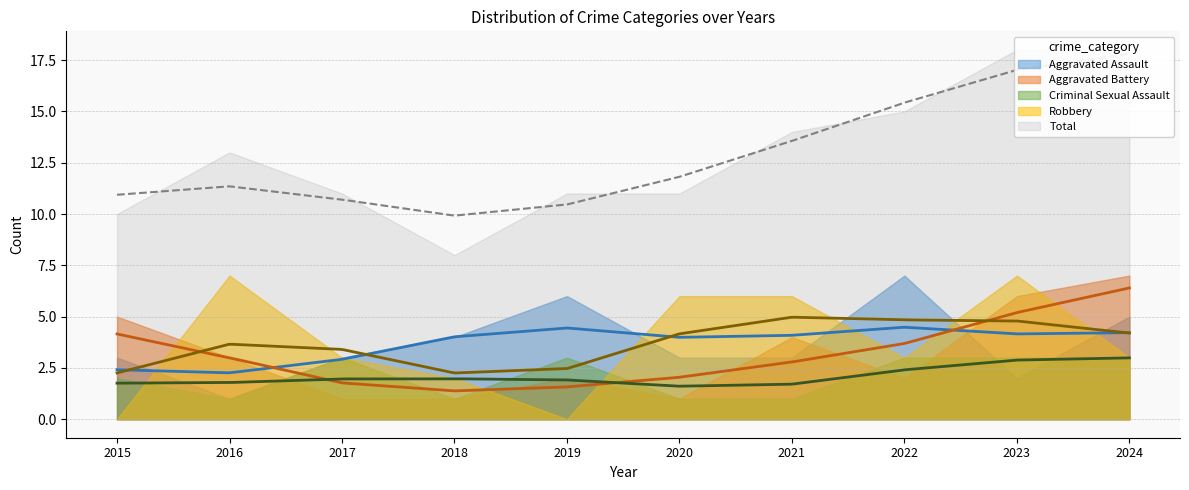

At which label is Robbery closest to 3?

2017